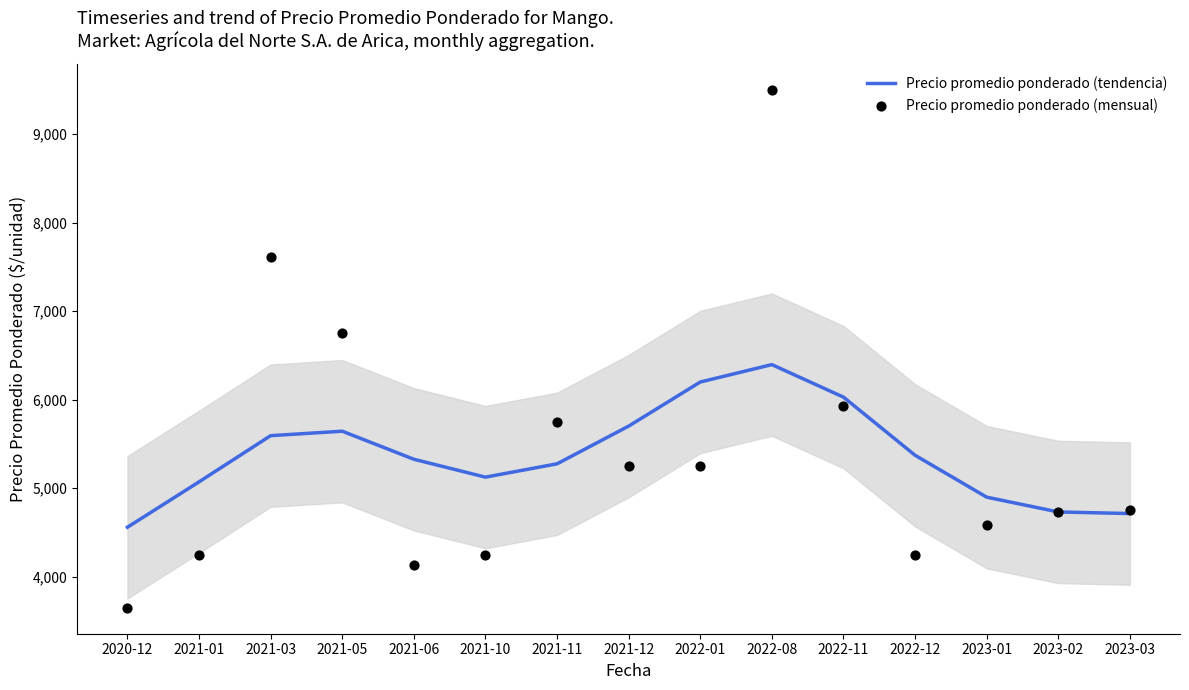

What are all the series names shown in the legend?

Precio promedio ponderado (tendencia), Precio promedio ponderado (mensual)